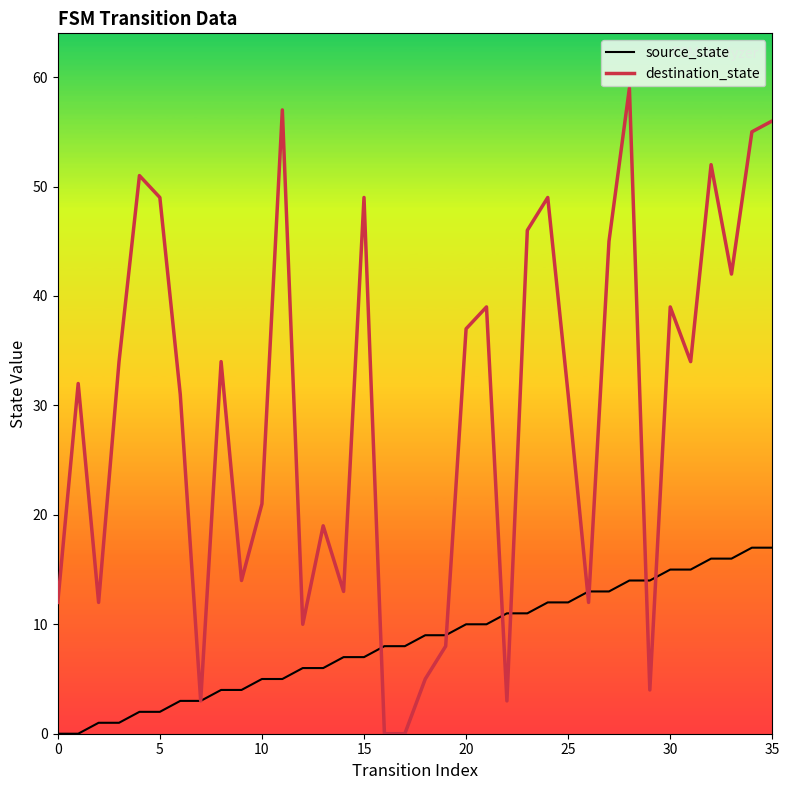

List the series in order of their peak value, lowest first.

source_state, destination_state